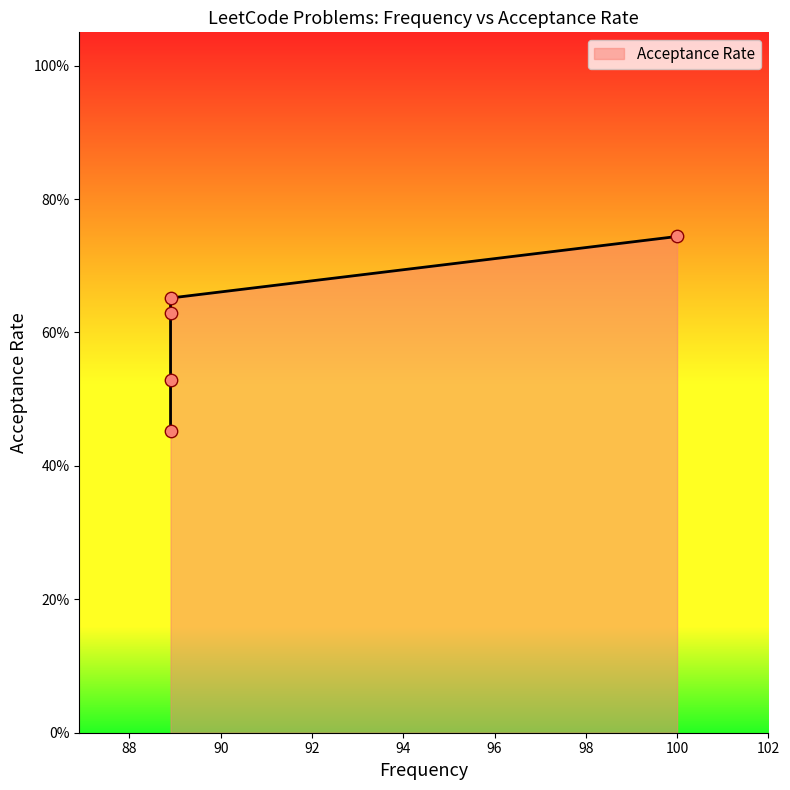

What is the change in value from 88.9 to 88.9?

+0.2